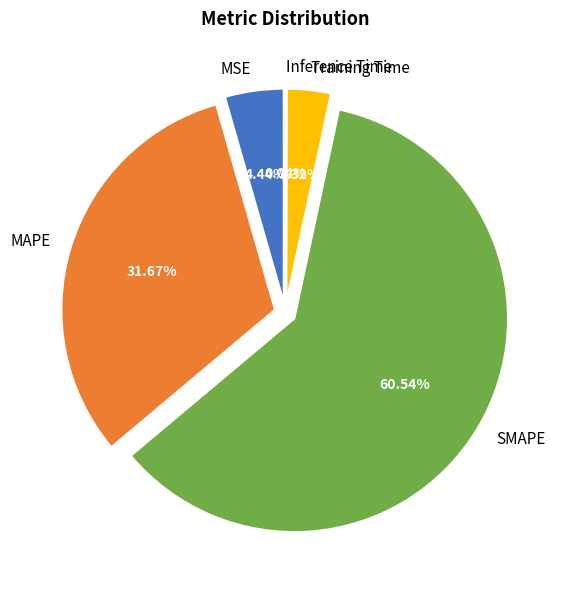

The SMAPE slice represents 48% of the pie. True or false?

False